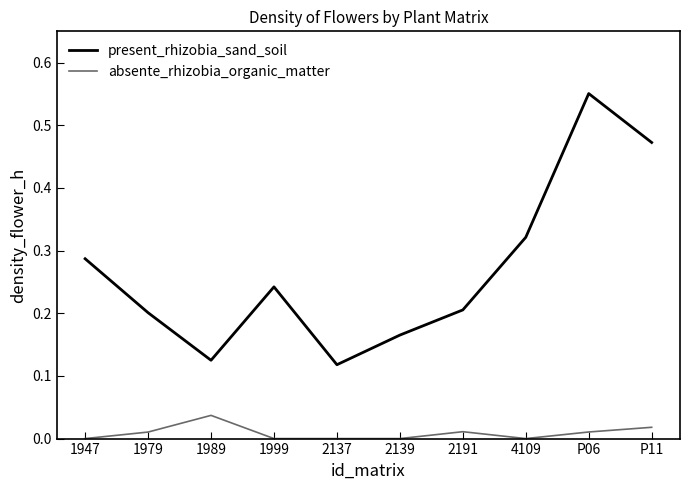

True or false: present_rhizobia_sand_soil has more than 2 interior local peaks.

False